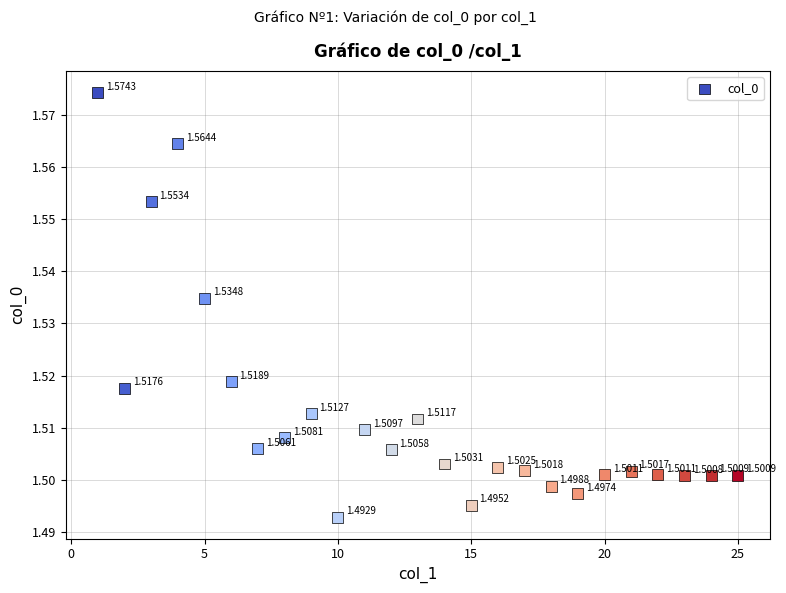

What is the range of X values (max minus min)?

24.0